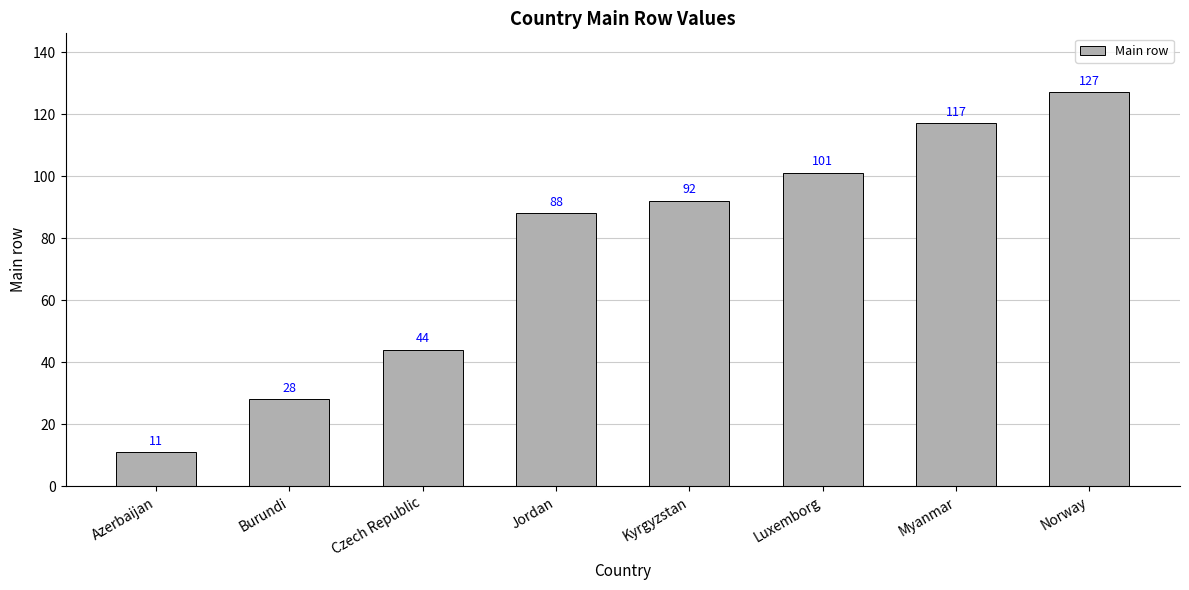

Reading left to right, extract all data points from this chart.

Azerbaijan=11	Burundi=28	Czech Republic=44	Jordan=88	Kyrgyzstan=92	Luxemborg=101	Myanmar=117	Norway=127